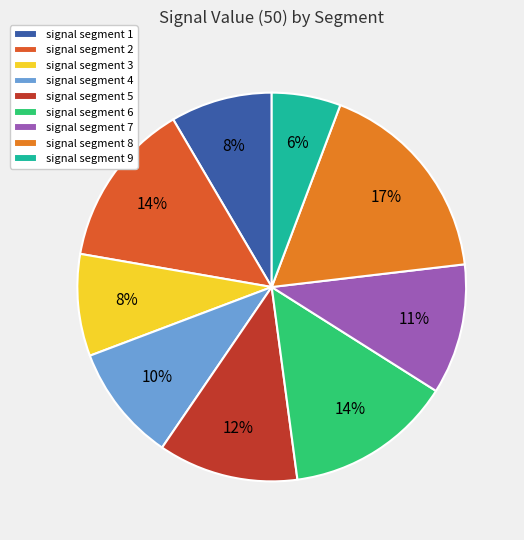

Does signal segment 3 represent more than half of the total?

No